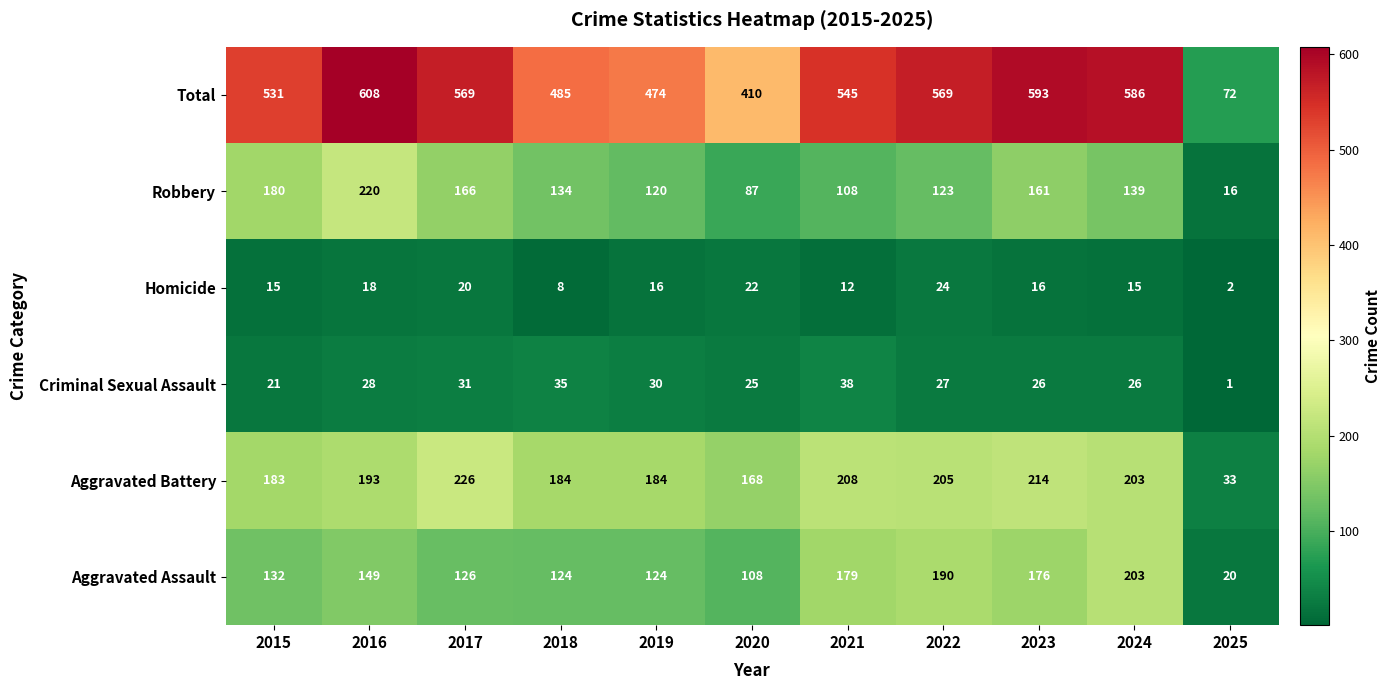

What value does the Aggravated Assault series have at 2017?

126